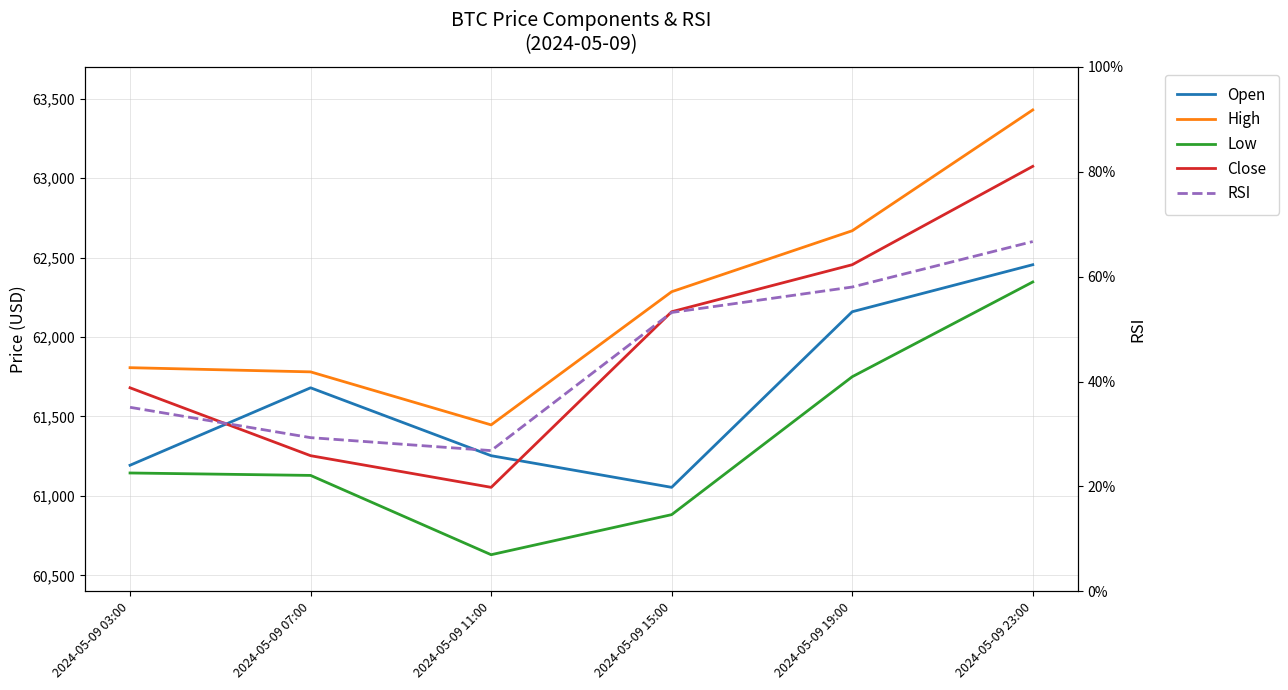

What is the label of the 2nd point from the left?

2024-05-09 07:00